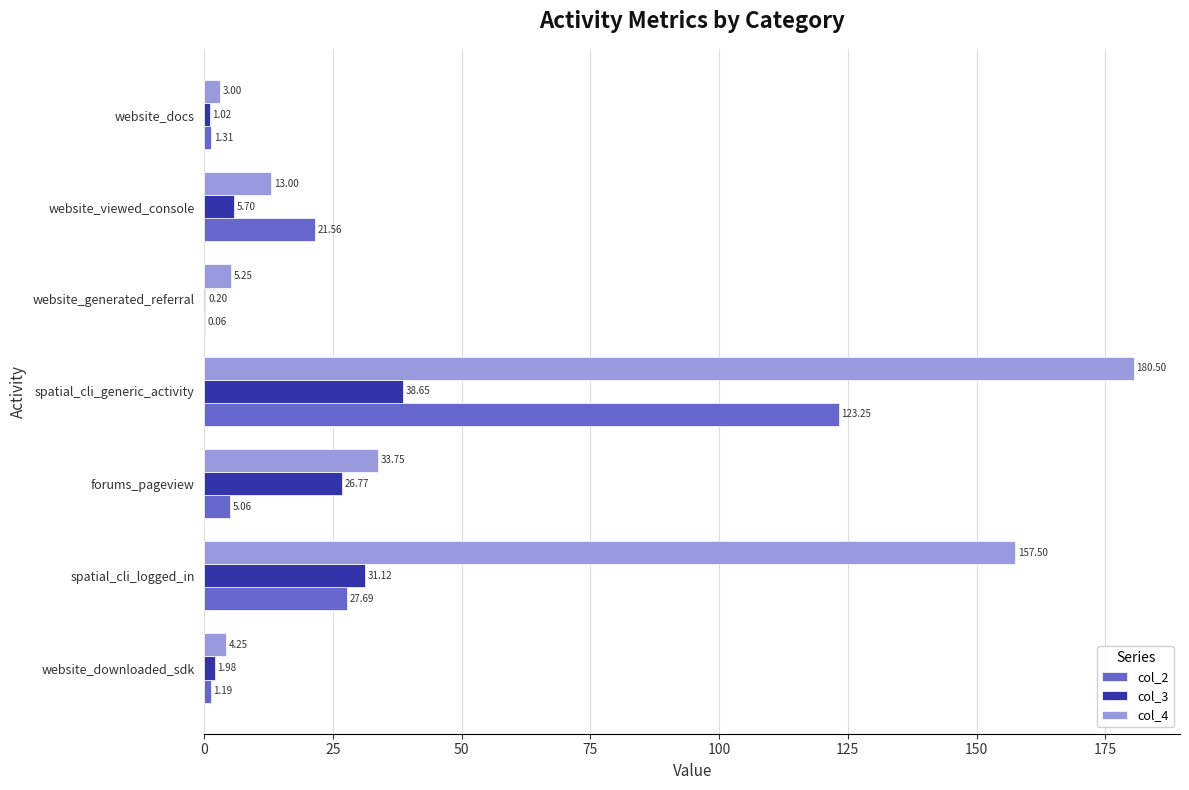

At which label does col_3 reach its peak?

spatial_cli_generic_activity